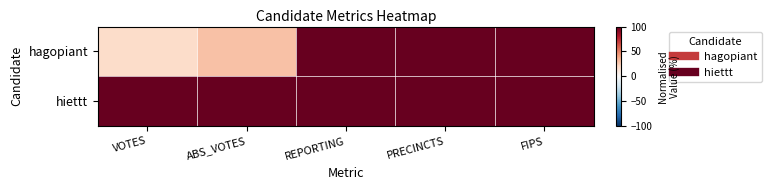

Which series has the widest spread of values?

hagopiant